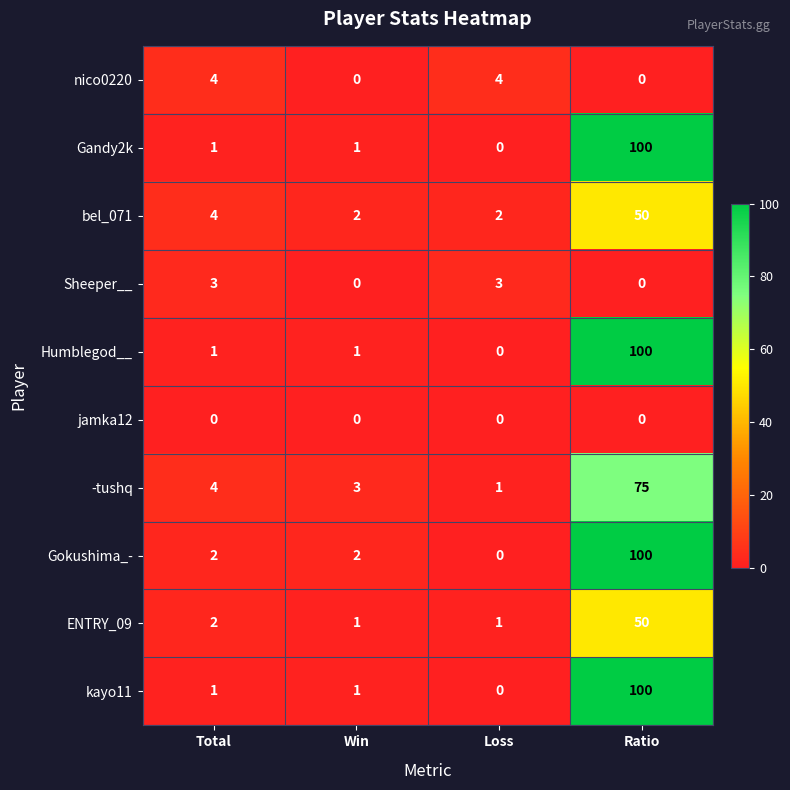

Is it true that bel_071 equals 7 at Total?

False